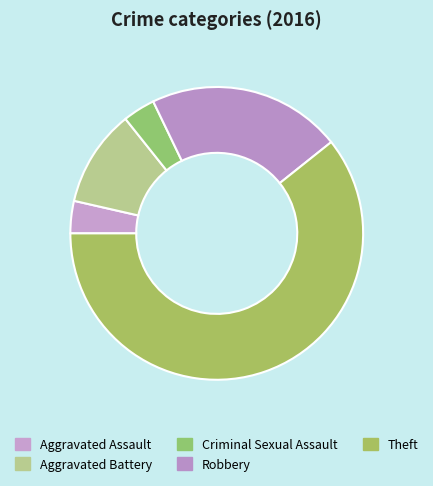

Does Aggravated Battery represent more than half of the total?

No